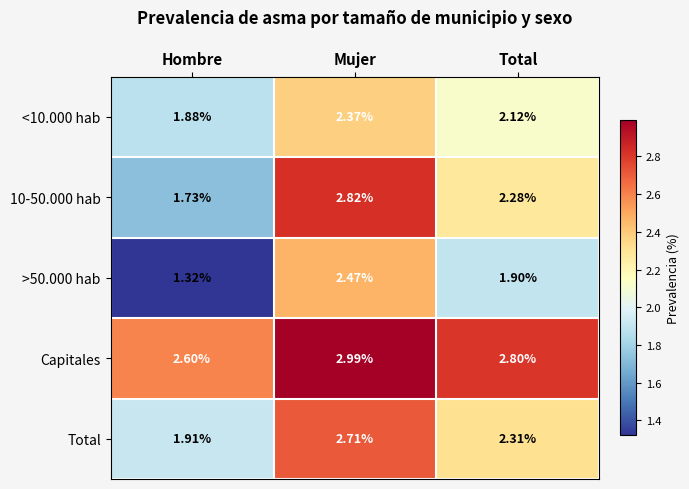

At which label does Total first exceed 2?

Mujer